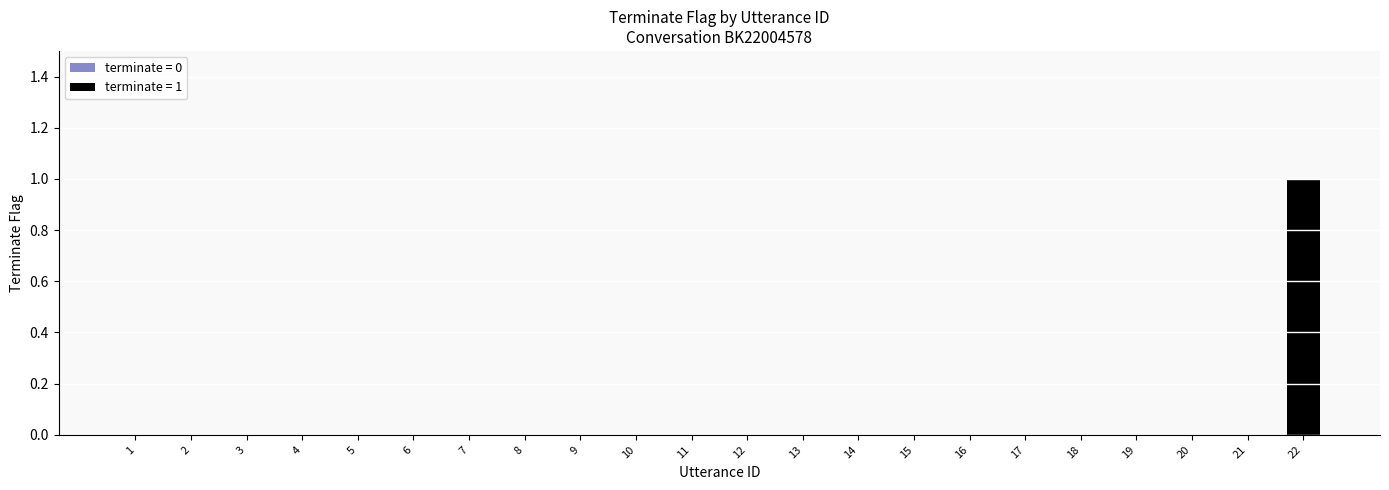

Count the number of data series in this chart.

1